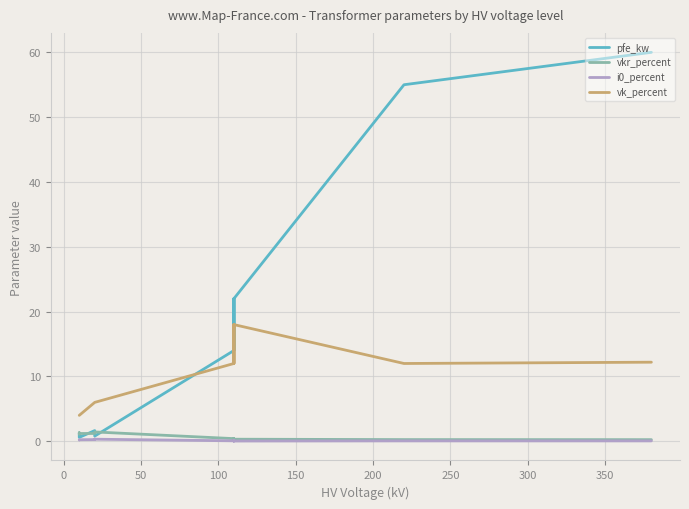

Is the value of pfe_kw at 10 greater than the value of i0_percent at 11?

Yes